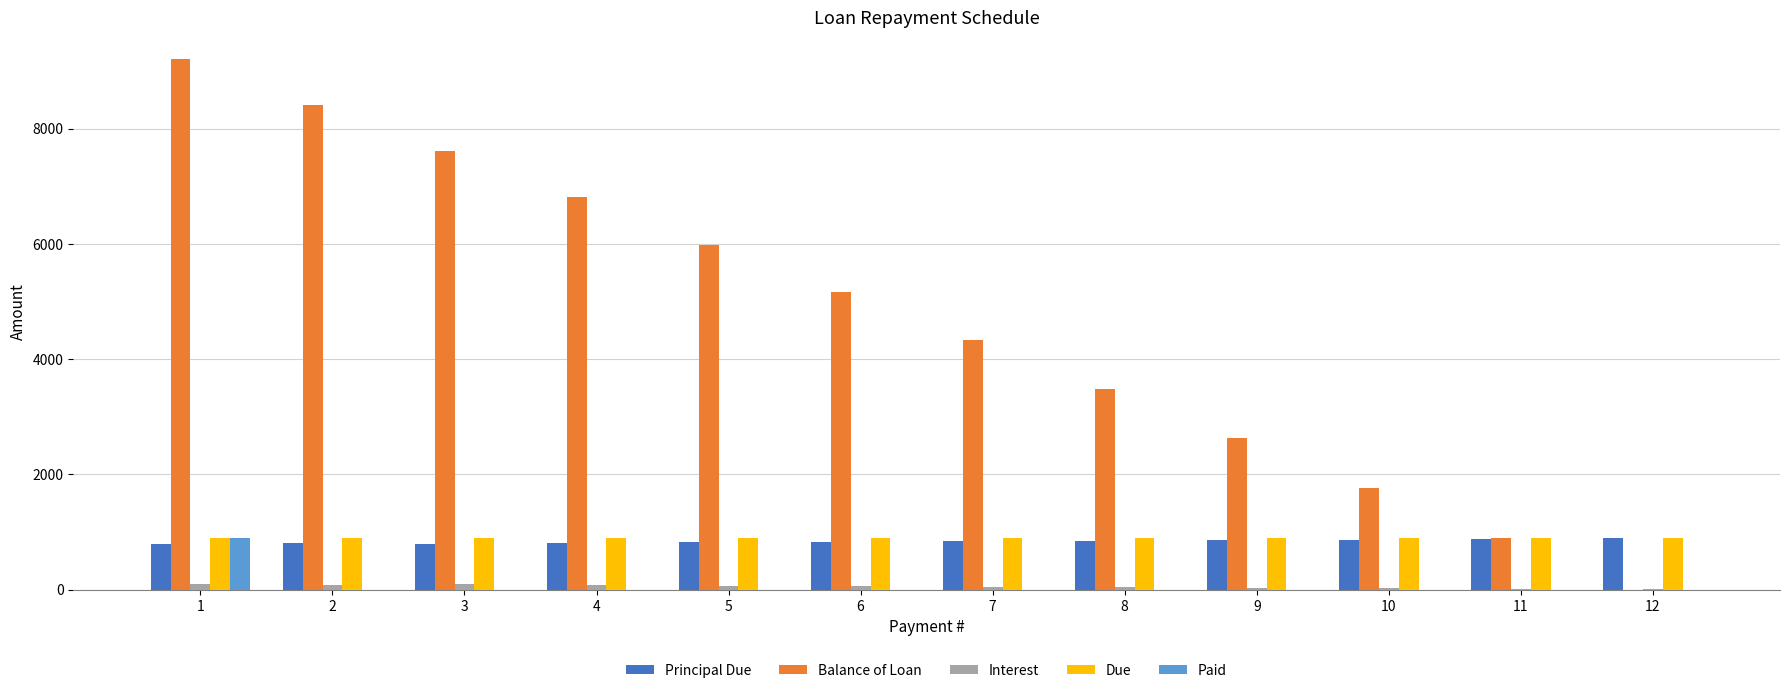

Which series has the largest range (max minus min)?

Balance of Loan